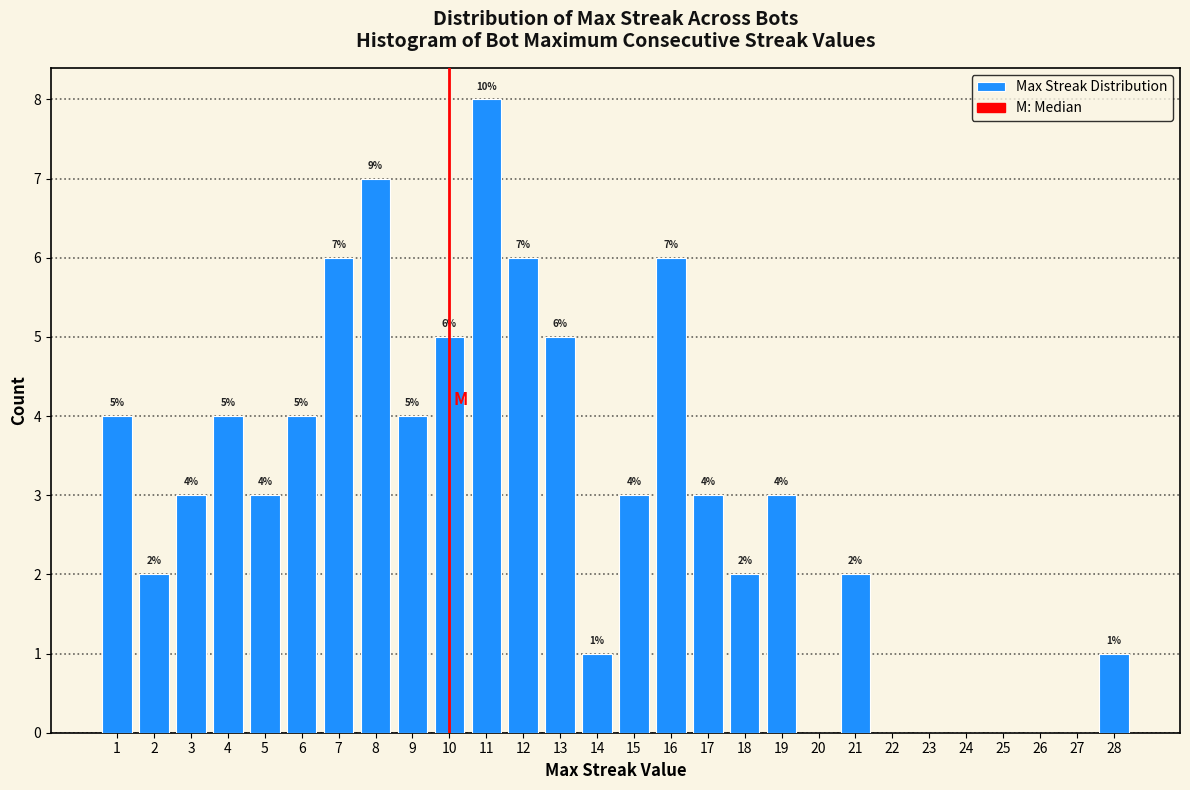

Over which range of the x-axis is the bar tallest?

10.5 to 11.5